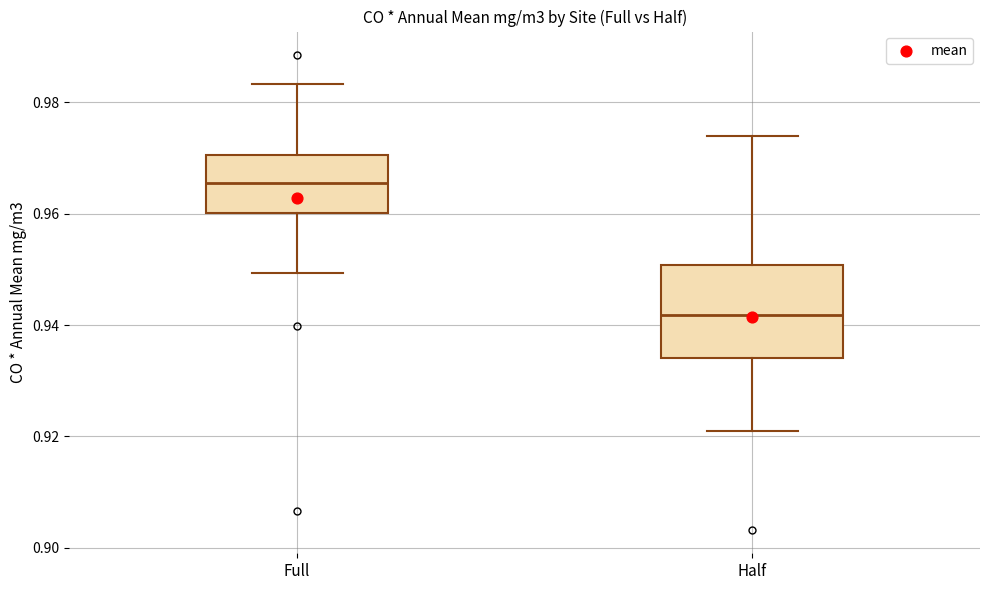

Where is the upper edge of the box for Full on the y-axis? The values are not printed on the chart, so give them approximately, as read against the axis.

0.970